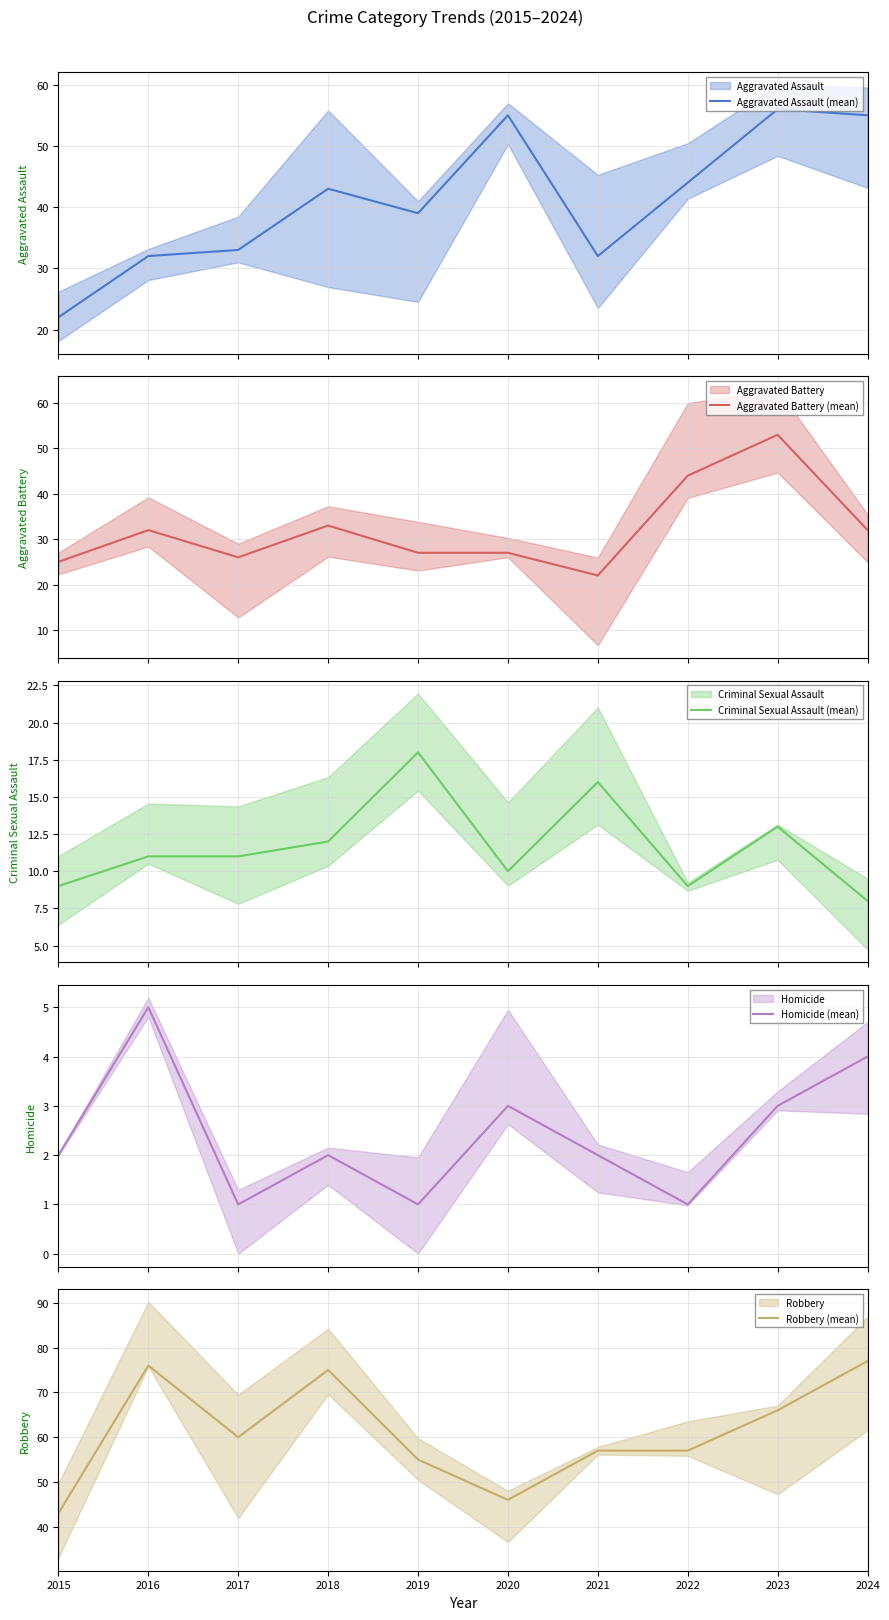

List the series in order of their peak value, lowest first.

Homicide (mean), Criminal Sexual Assault (mean), Aggravated Battery (mean), Aggravated Assault (mean), Robbery (mean)